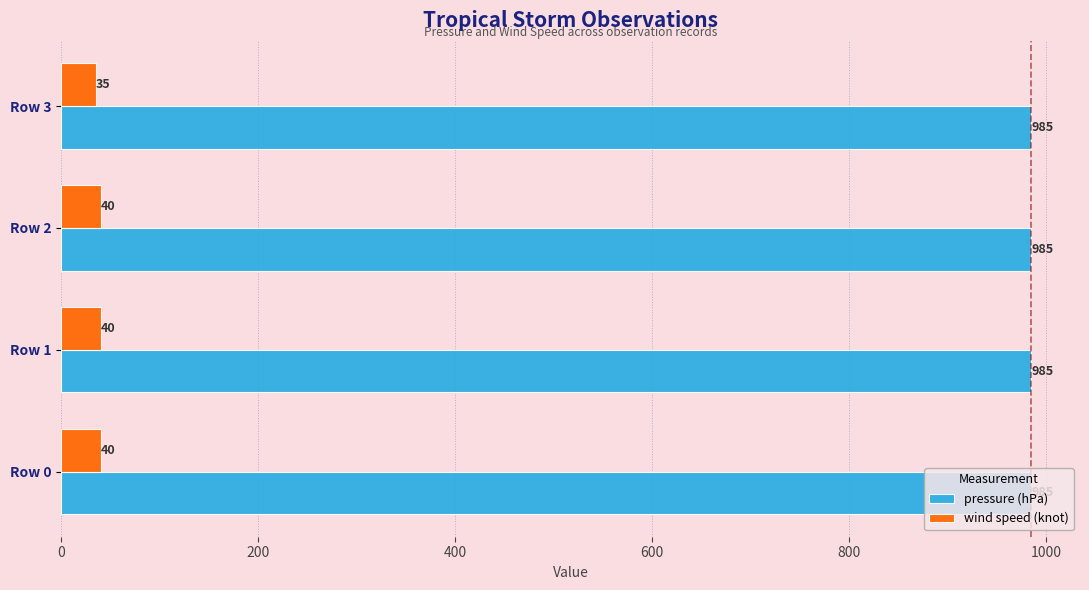

Is it true that pressure (hPa) equals 985 at Row 3?

True